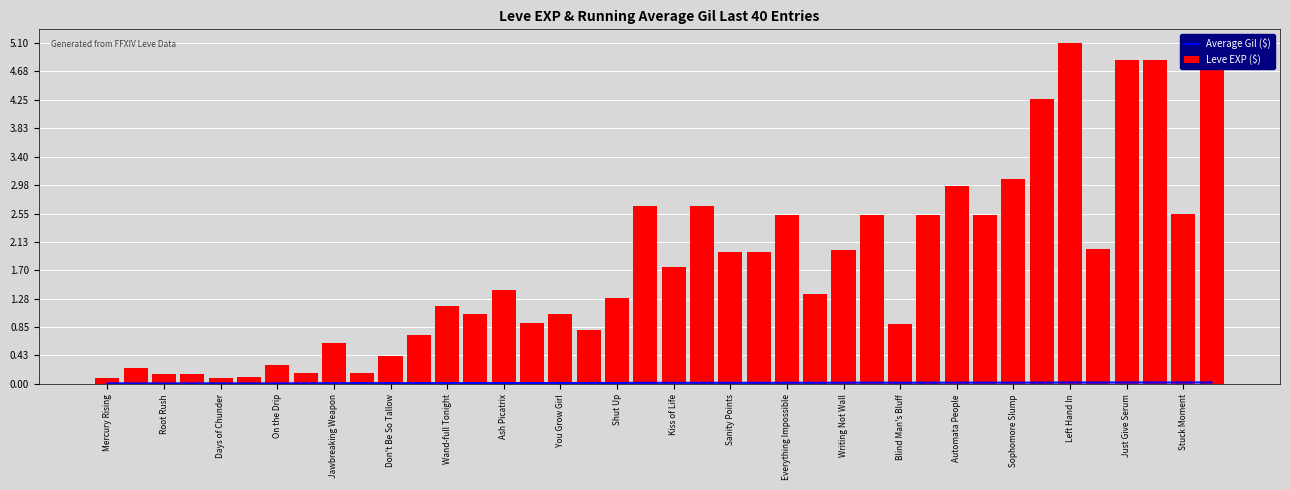

How many values in the Leve EXP ($) series are below 1?

15